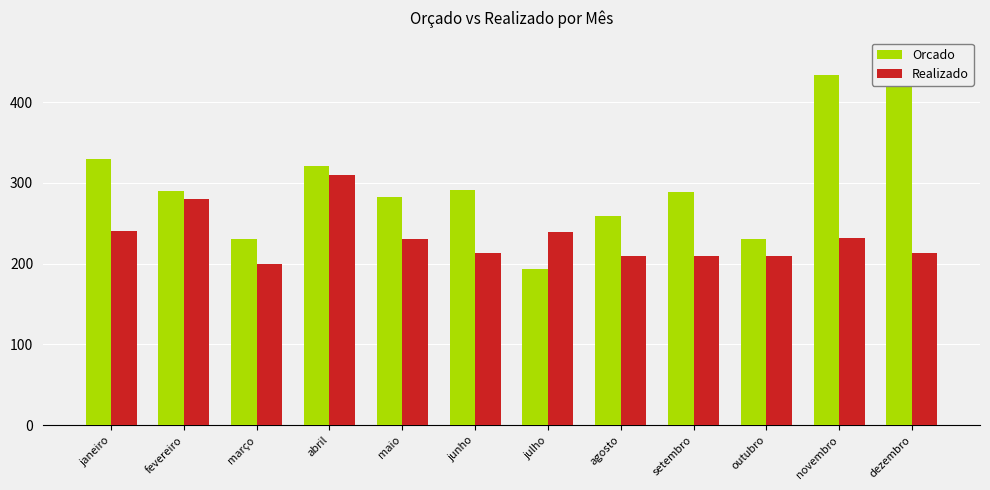

What is the label of the 5th bar from the right?

agosto